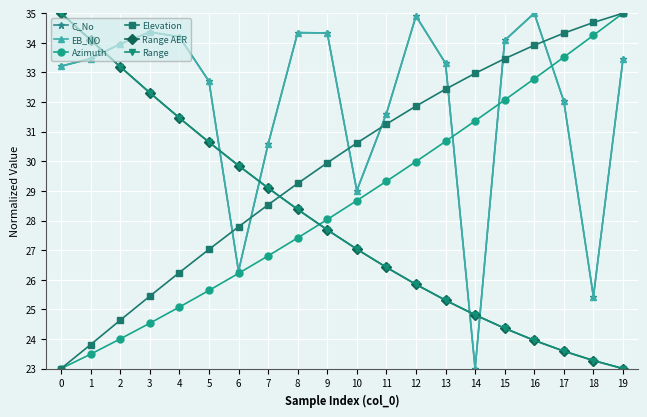

Reading left to right, list all the values displayed in this chart.

C_No: 0=33.2	1=33.5	2=34.0	3=34.4	4=34.2	5=32.7	6=26.3	7=30.6	8=34.3	9=34.3	10=29.0	11=31.6	12=34.9	13=33.3	14=23.0	15=34.1	16=35.0	17=32.0	18=25.4	19=33.4
EB_NO: 0=33.2	1=33.5	2=34.0	3=34.4	4=34.2	5=32.7	6=26.3	7=30.6	8=34.3	9=34.3	10=29.0	11=31.6	12=34.9	13=33.3	14=23.0	15=34.1	16=35.0	17=32.0	18=25.4	19=33.4
Azimuth: 0=23.0	1=23.5	2=24.0	3=24.5	4=25.1	5=25.6	6=26.2	7=26.8	8=27.4	9=28.0	10=28.7	11=29.3	12=30.0	13=30.7	14=31.4	15=32.1	16=32.8	17=33.5	18=34.3	19=35.0
Elevation: 0=23.0	1=23.8	2=24.6	3=25.4	4=26.2	5=27.0	6=27.8	7=28.5	8=29.3	9=29.9	10=30.6	11=31.3	12=31.9	13=32.4	14=33.0	15=33.5	16=33.9	17=34.3	18=34.7	19=35.0
Range AER: 0=35.0	1=34.1	2=33.2	3=32.3	4=31.5	5=30.6	6=29.9	7=29.1	8=28.4	9=27.7	10=27.0	11=26.4	12=25.8	13=25.3	14=24.8	15=24.4	16=24.0	17=23.6	18=23.3	19=23.0
Range: 0=35.0	1=34.1	2=33.2	3=32.3	4=31.5	5=30.6	6=29.9	7=29.1	8=28.4	9=27.7	10=27.0	11=26.4	12=25.8	13=25.3	14=24.8	15=24.4	16=24.0	17=23.6	18=23.3	19=23.0